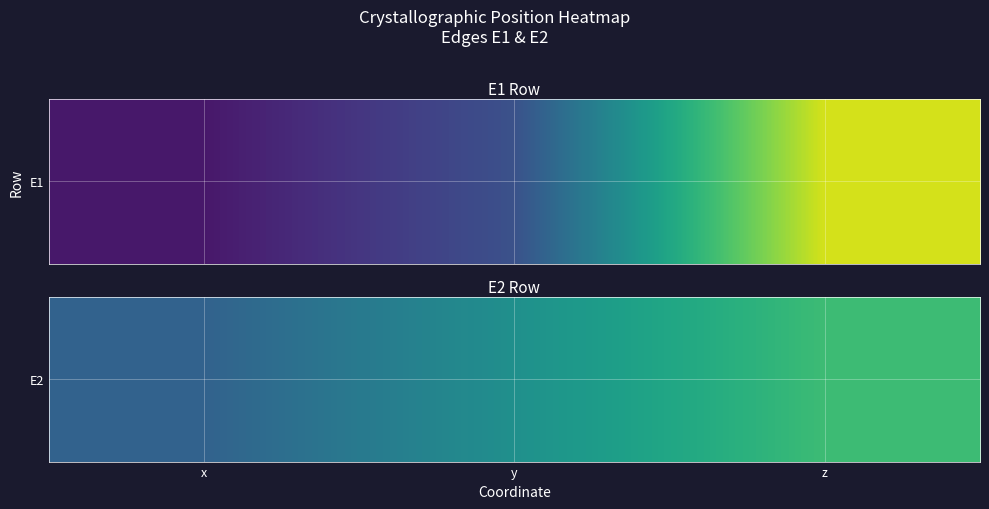

The chart shows a value of 0.3 at z. True or false?

True